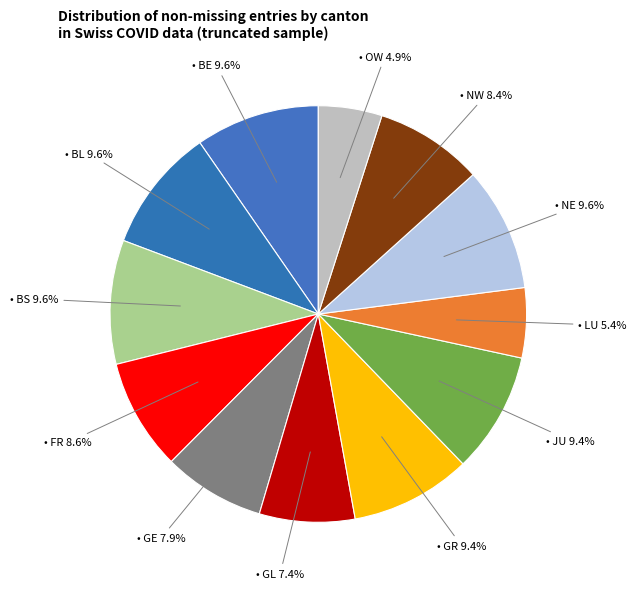

How many segments does this pie chart have?

12